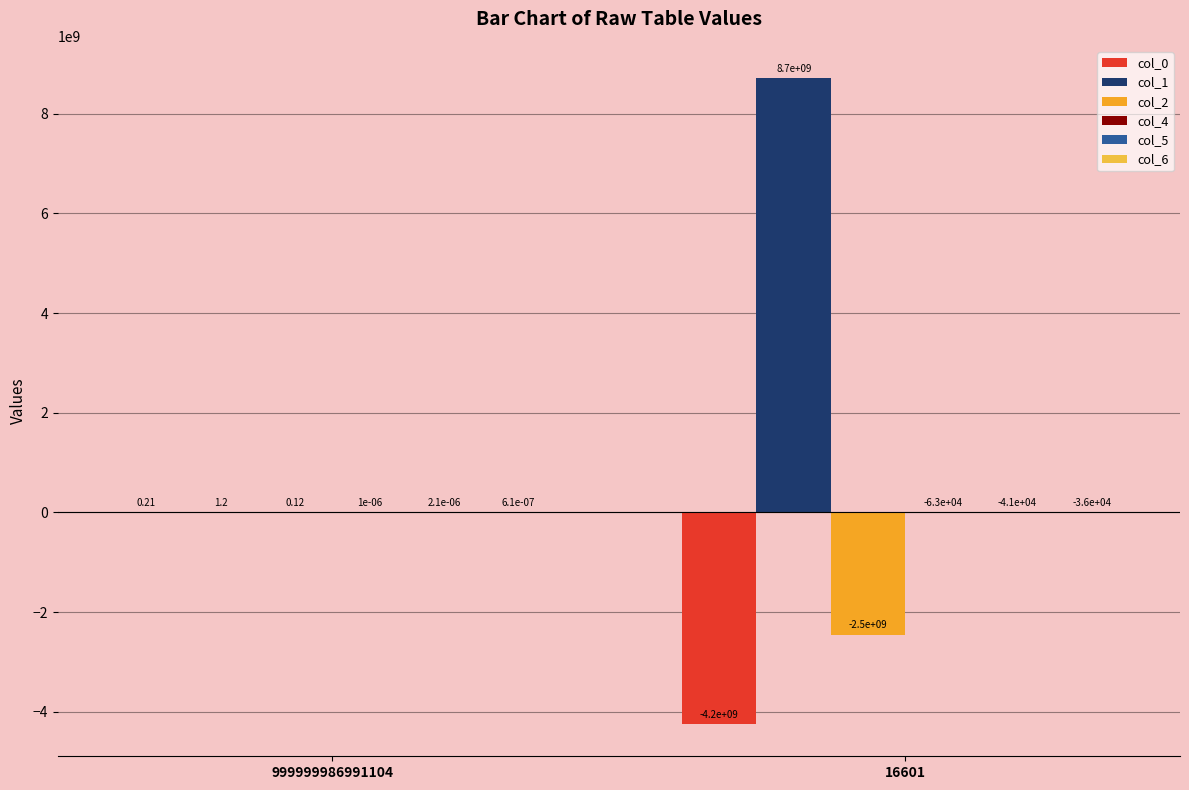

Are the bars grouped side by side (vs. stacked)?

Yes